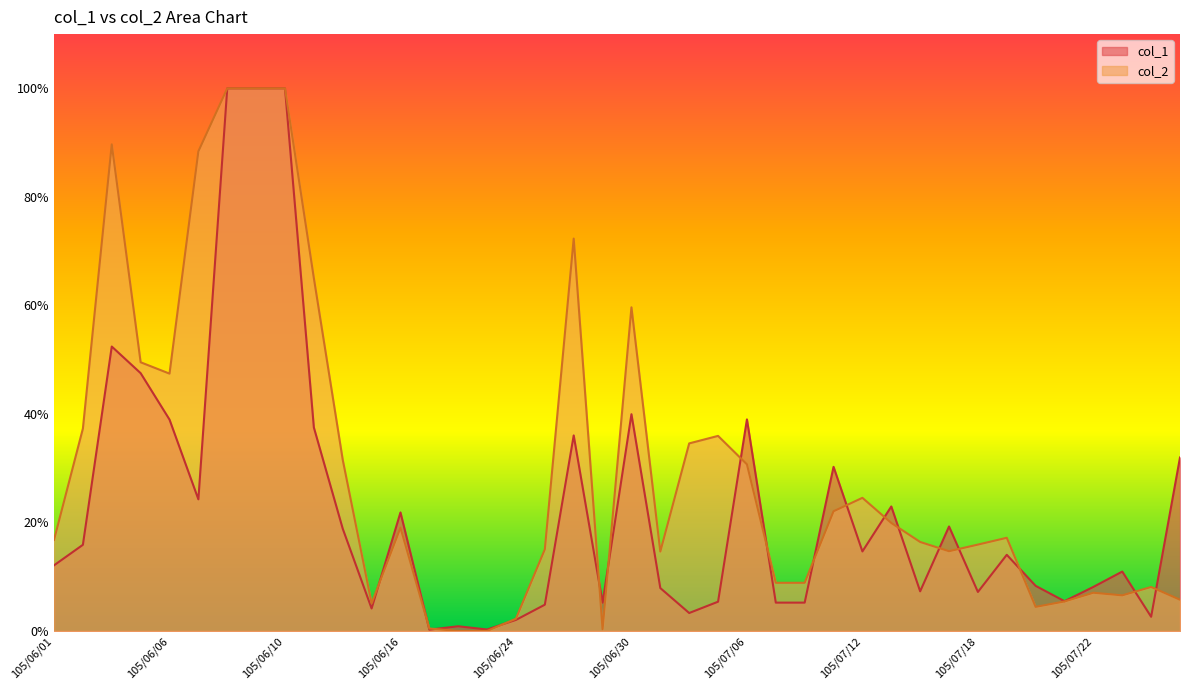

At how many categories does at least one series exceed 95?

3